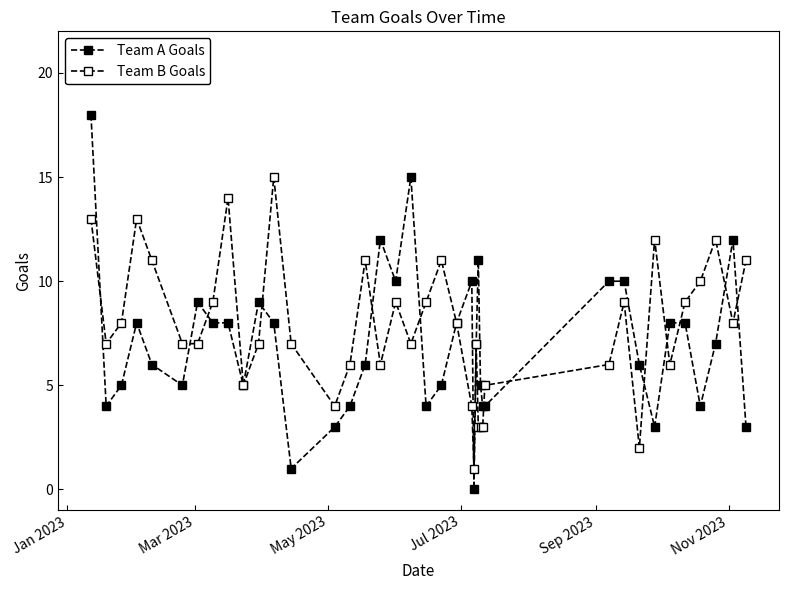

How many data points in Team A Goals are less than 7?

19